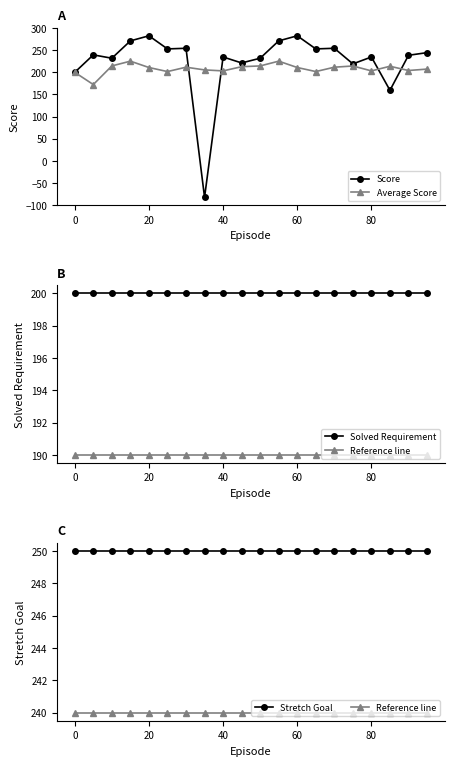

True or false: Score has more than 1 interior local peaks.

True